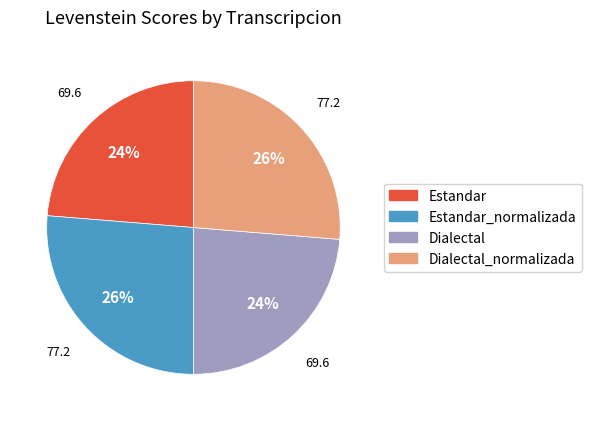

Is there any slice that represents more than half of the pie?

No